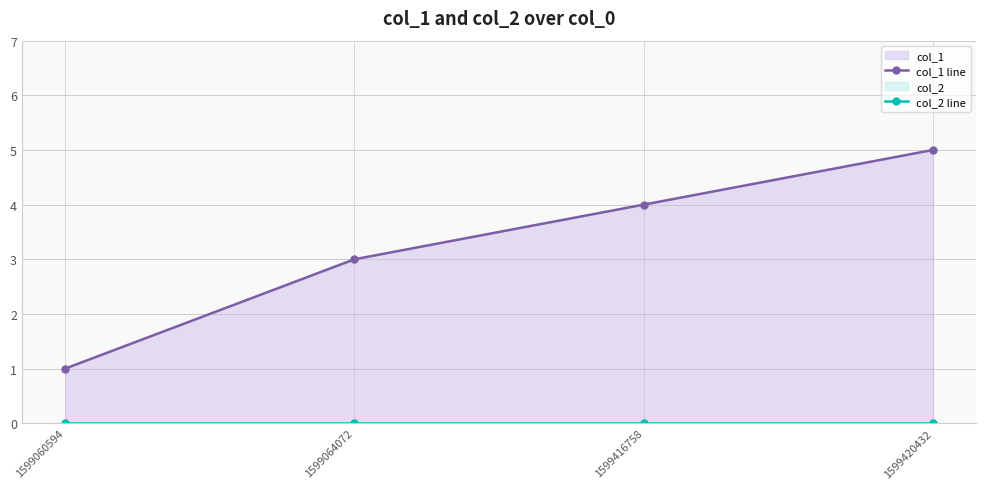

Rank the series by their average value, from highest to lowest.

col_1 line, col_2 line